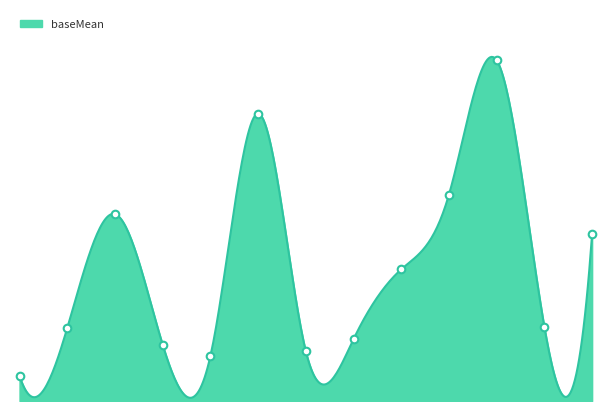

What is the ratio of the value at MED134_05334 to the value at MED134_03404?

0.7